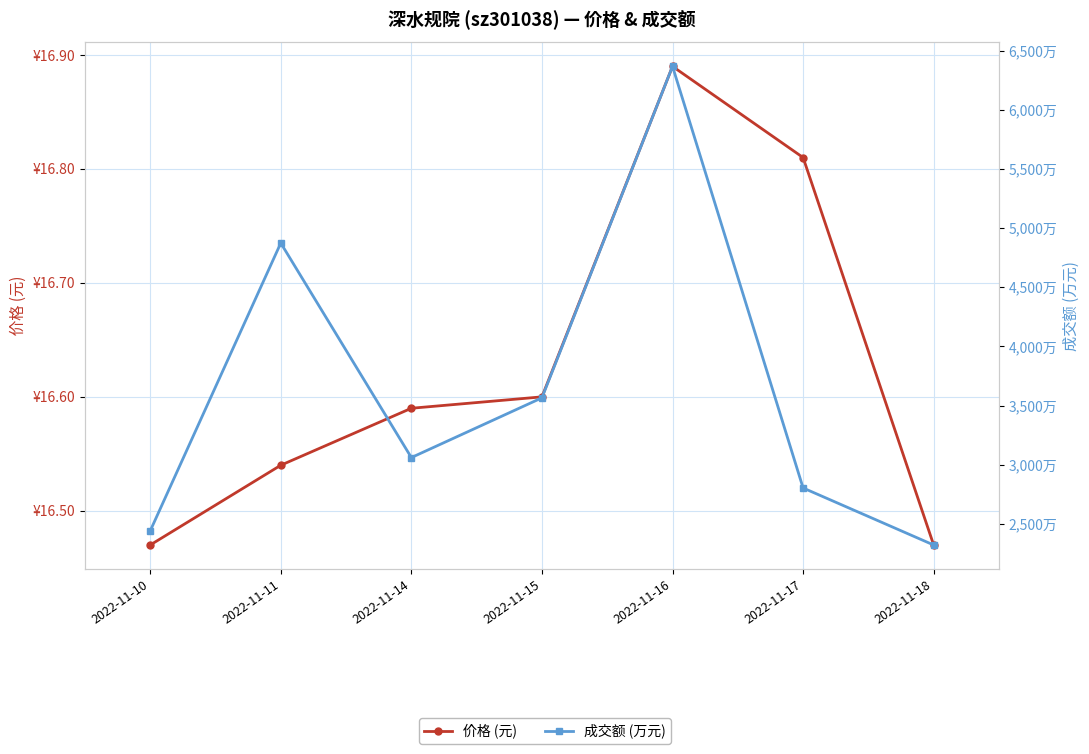

Which category has the lowest value in the 价格 (元) series?

2022-11-10